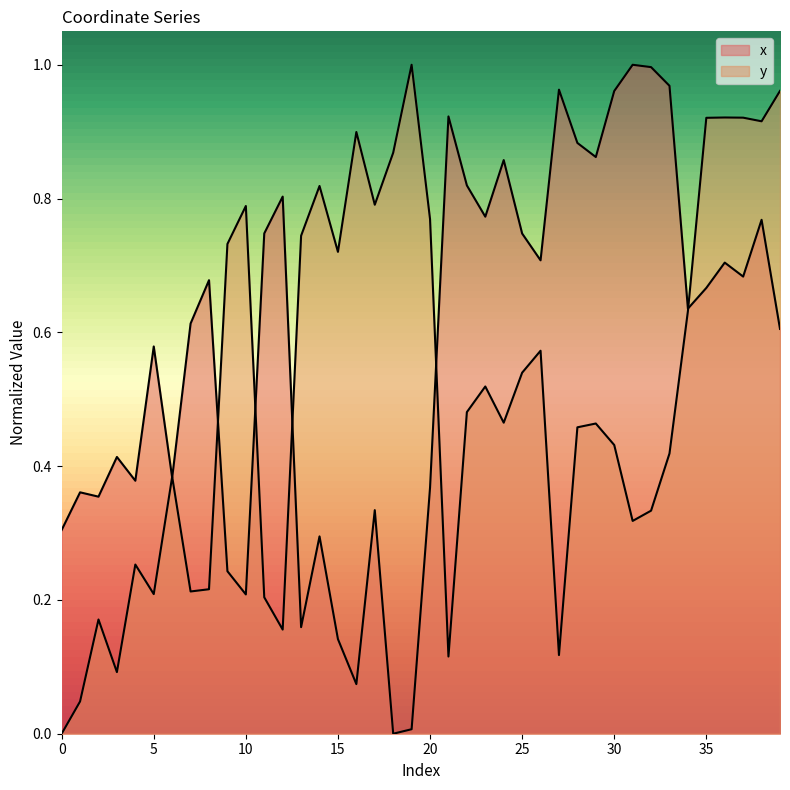

Reading left to right, extract all data points from this chart.

x: 0.3	0.4	0.4	0.4	0.4	0.6	0.4	0.6	0.7	0.2	0.2	0.7	0.8	0.2	0.3	0.1	0.1	0.3	0.0	0.0	0.4	0.9	0.8	0.8	0.9	0.7	0.7	1.0	0.9	0.9	1.0	1.0	1.0	1.0	0.6	0.7	0.7	0.7	0.8	0.6
y: 0.0	0.0	0.2	0.1	0.3	0.2	0.4	0.2	0.2	0.7	0.8	0.2	0.2	0.7	0.8	0.7	0.9	0.8	0.9	1.0	0.8	0.1	0.5	0.5	0.5	0.5	0.6	0.1	0.5	0.5	0.4	0.3	0.3	0.4	0.6	0.9	0.9	0.9	0.9	1.0